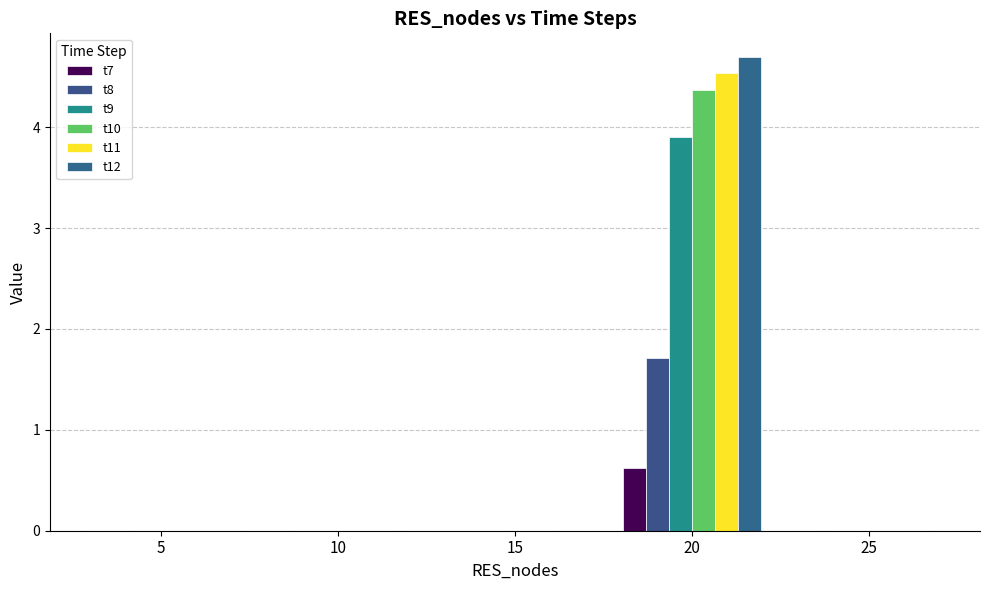

The value of t9 at 25 is 1.8. True or false?

False